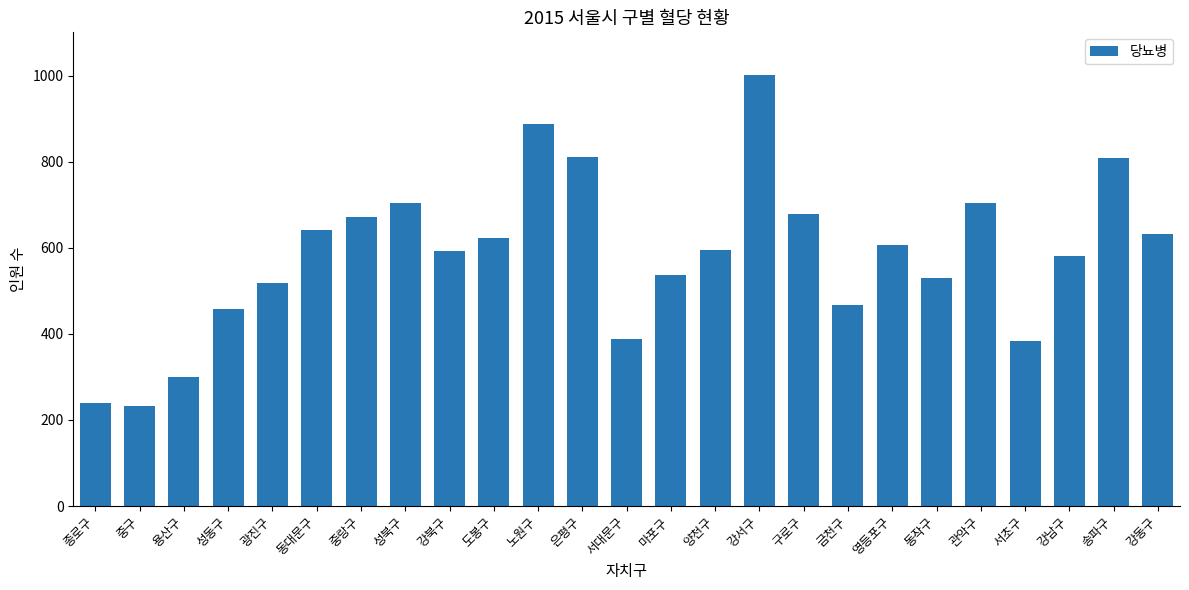

What is the minimum value shown in the chart?

232